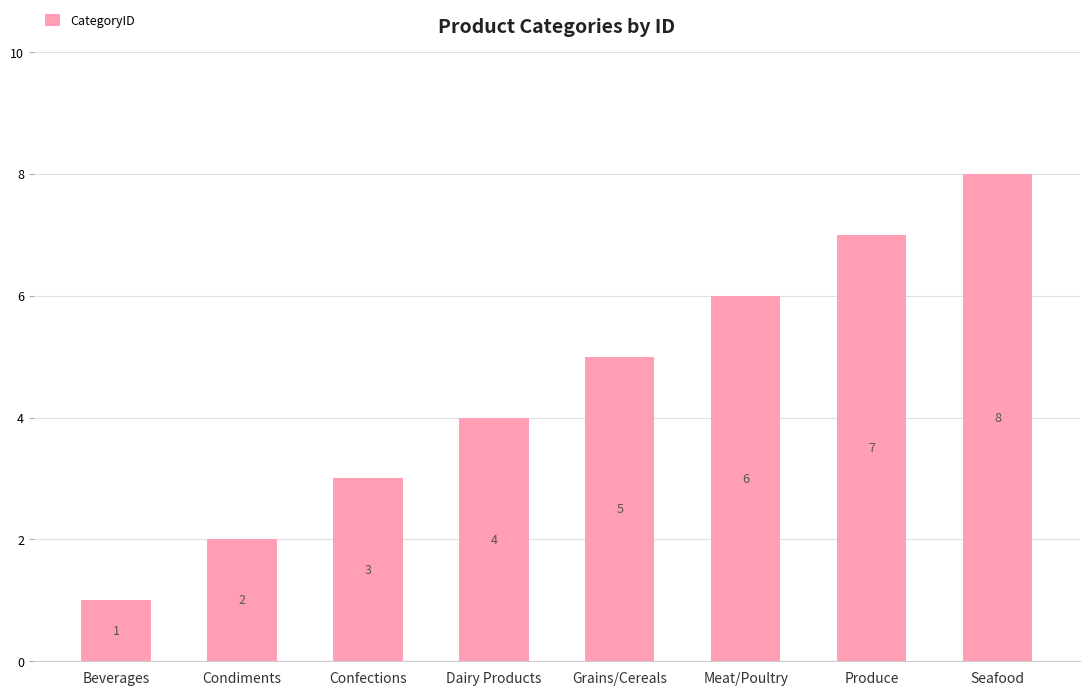

How many values are between 3 and 7?

5